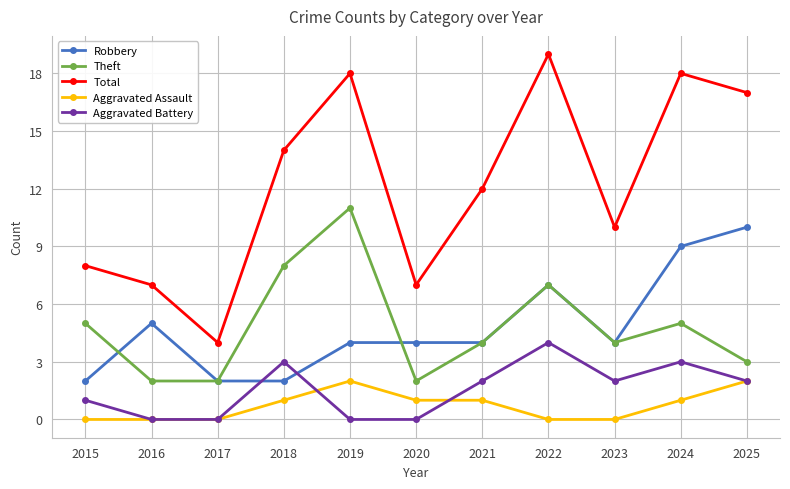

Is it true that Total equals 18 at 2024?

True